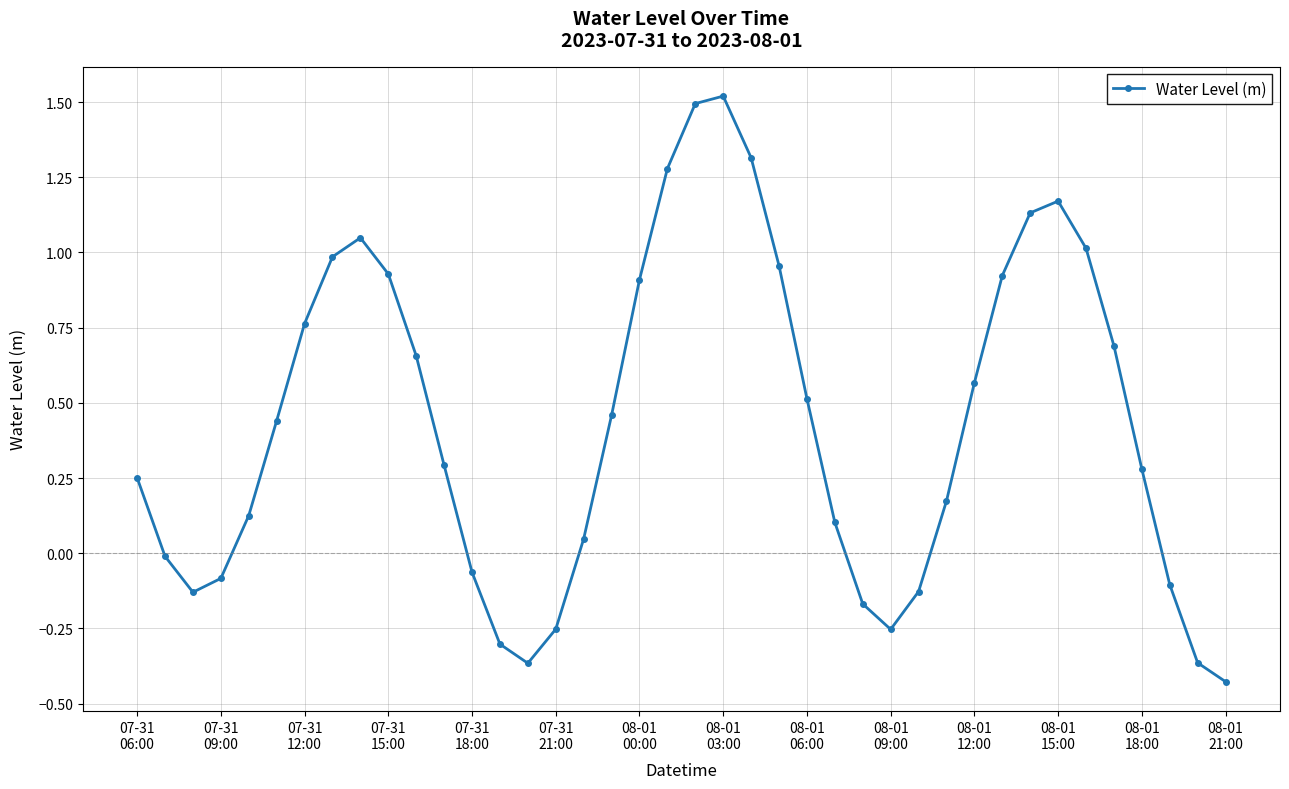

What is the greatest value displayed?

1.5